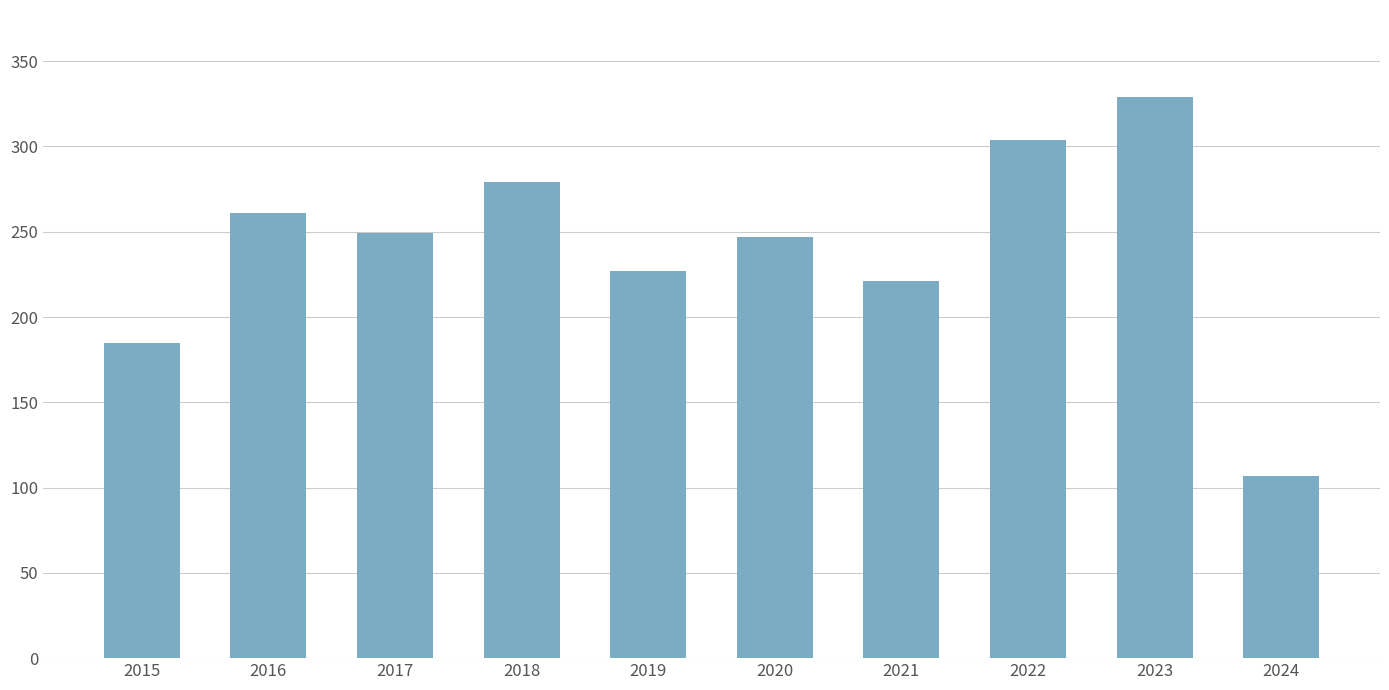

What is the change in value from 2016 to 2023?

+68